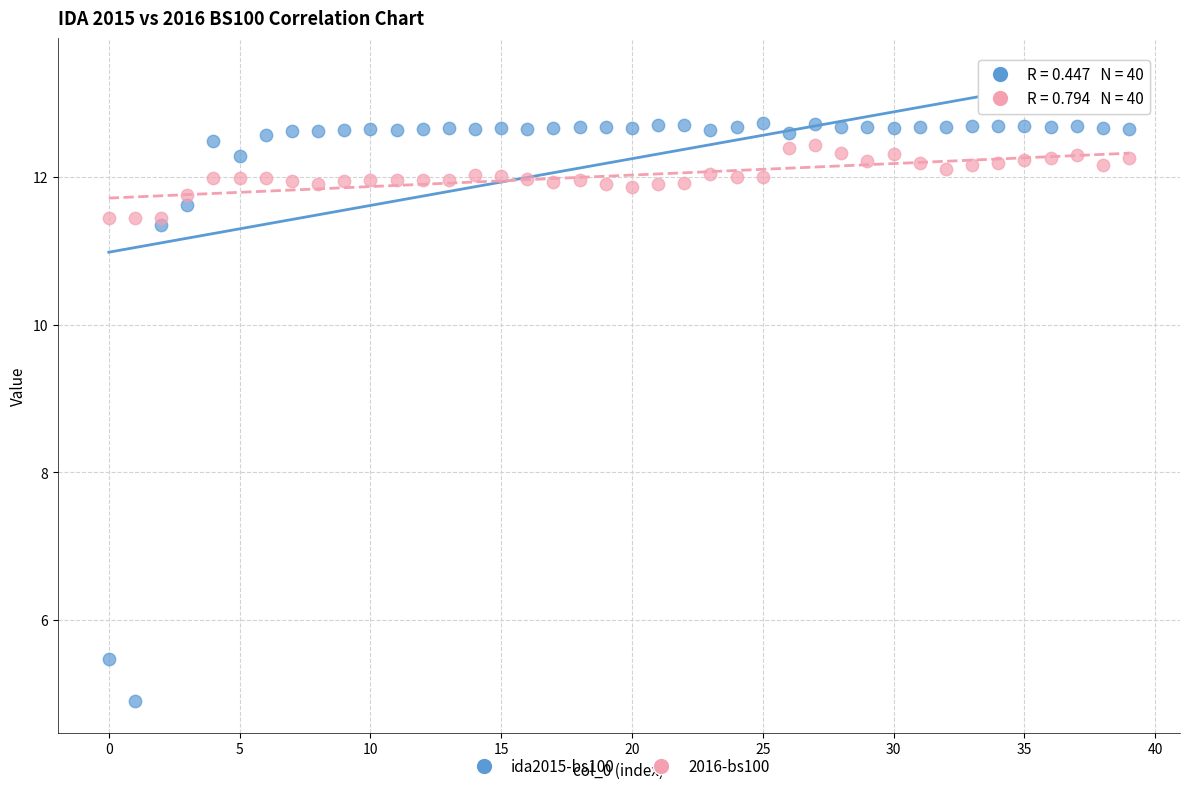

Which series reaches the minimum Y coordinate?

ida2015-bs100